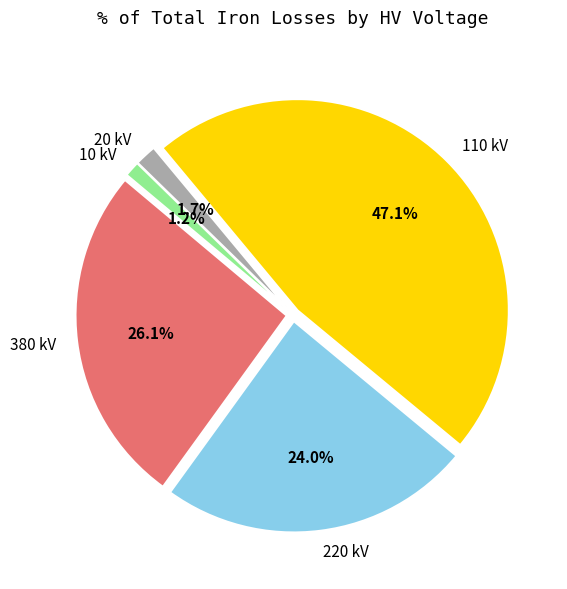

Is there a majority slice in this chart?

No